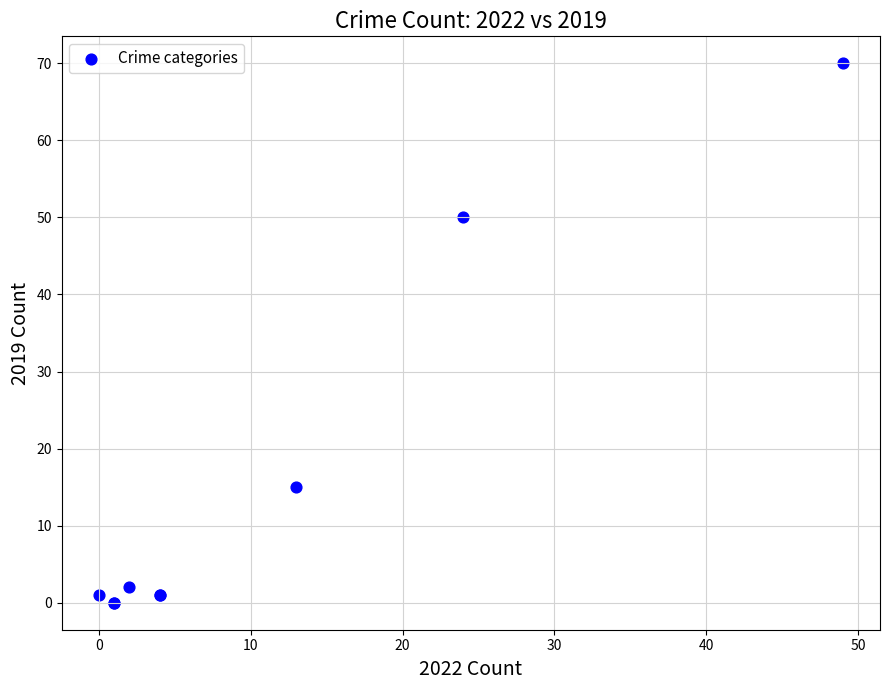

What Y value in the scatter plot is closest to 35?

50